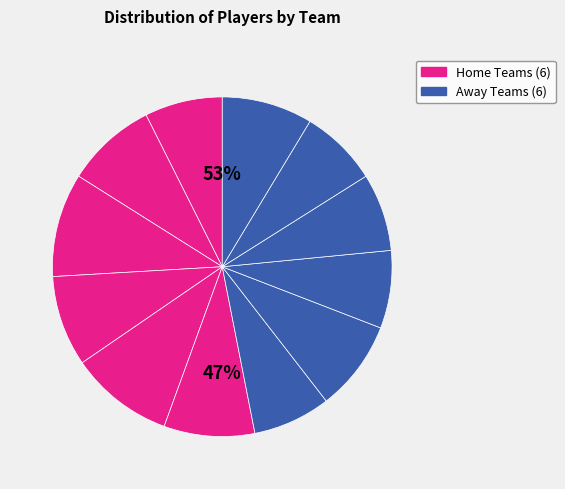

Rank the categories by value from highest to lowest.

Jaipur Pink Panthers, Puneri Paltan, U Mumba, Telugu Titans, Bengaluru Bulls, Haryana Steelers, Dabang Delhi K.C., U.P. Yoddha, Bengal Warriors, Gujarat Giants, Patna Pirates, Tamil Thalaivas